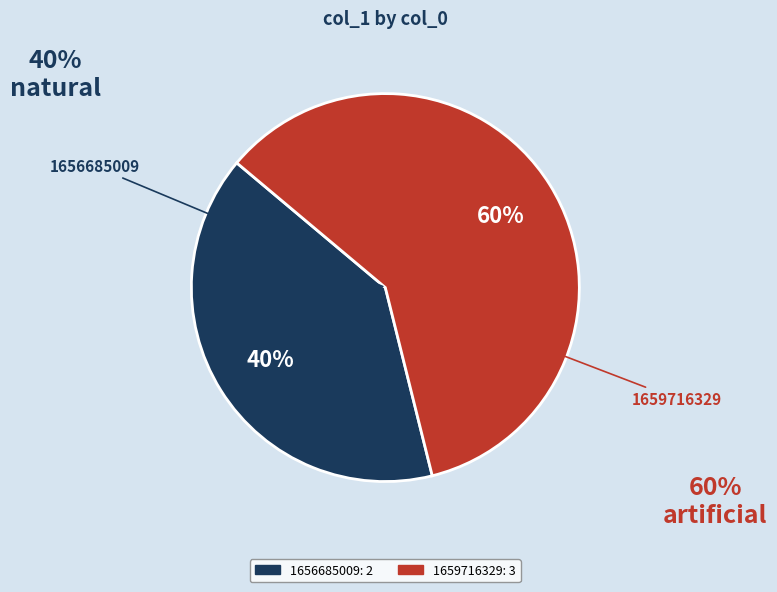

True or false: 1659716329 accounts for 52% of the total.

False